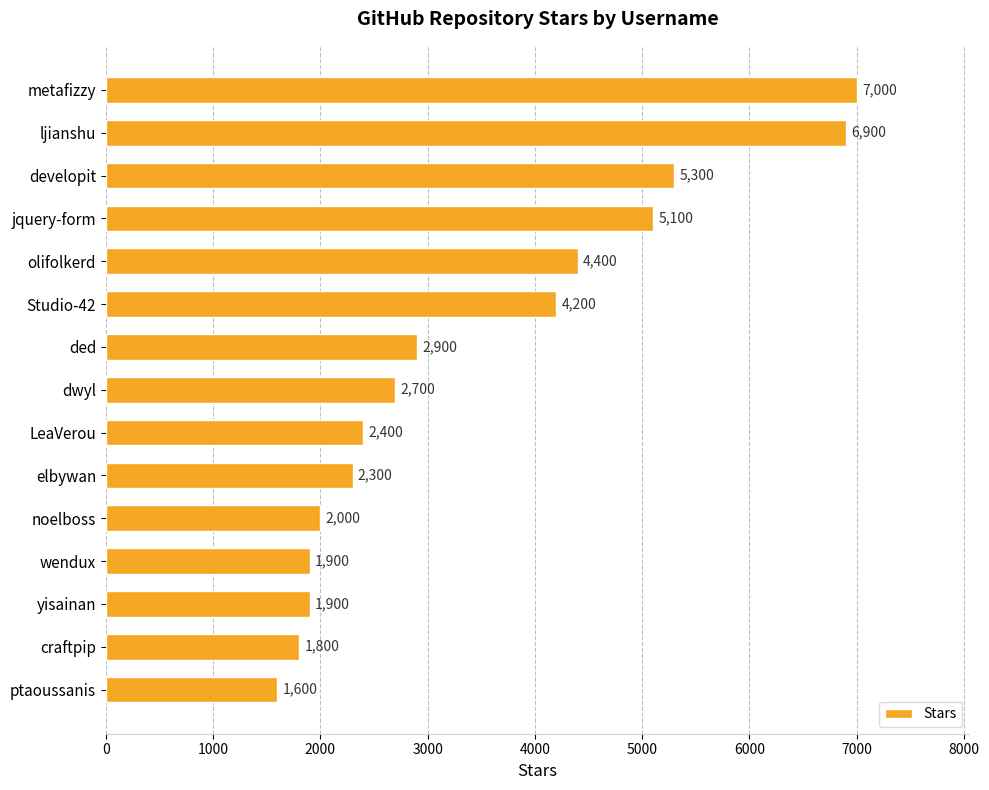

At which category does the chart reach its minimum across all series?

ptaoussanis